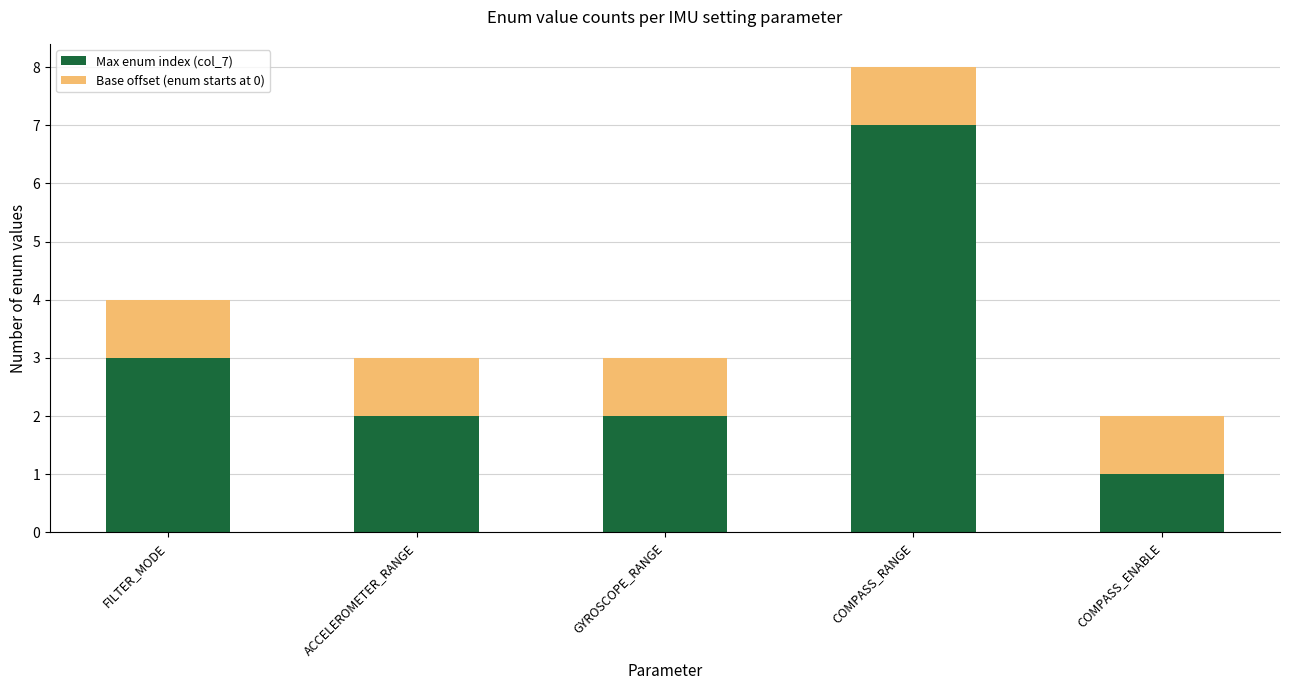

Which category has the lowest value in the Max enum index (col_7) series?

COMPASS_ENABLE